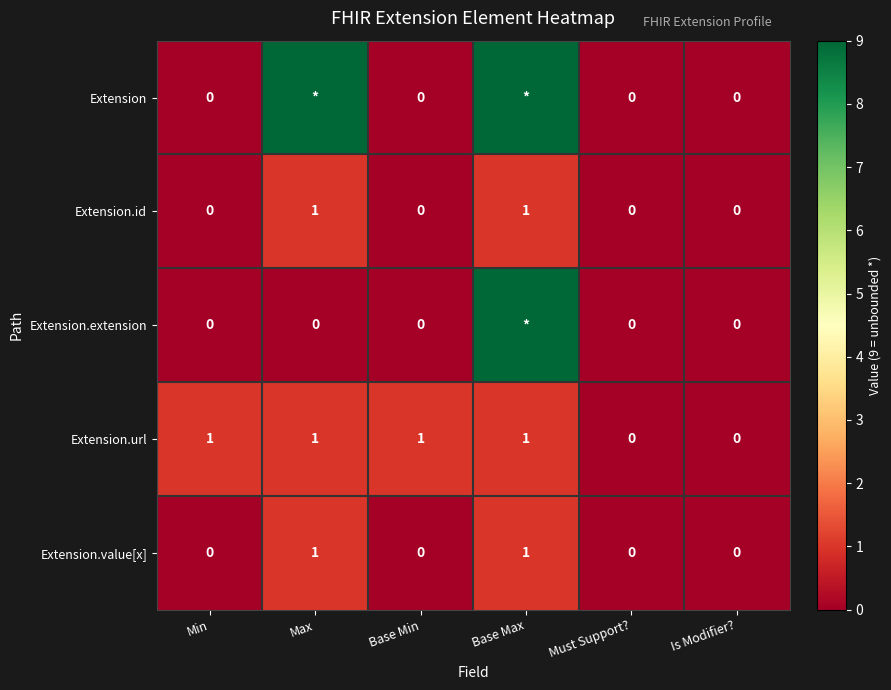

Is the value of Extension.url at Min greater than the value of Extension.value[x] at Must Support??

Yes